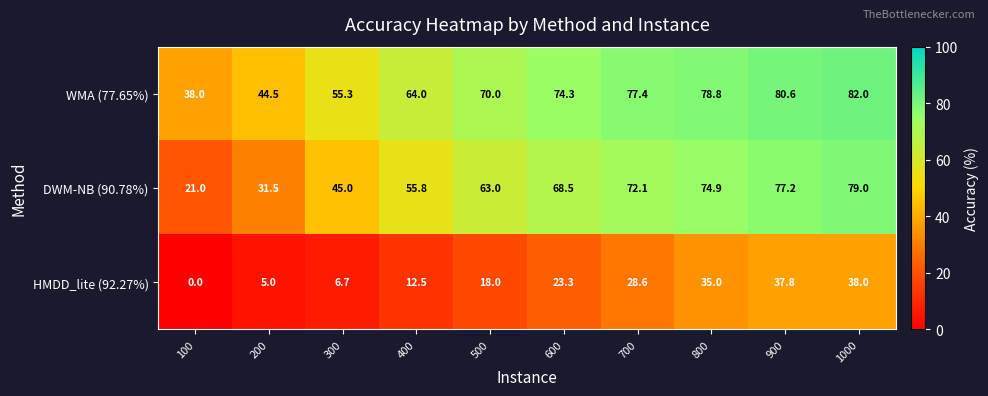

The DWM-NB (90.78%) series shows 115.8 at 800. True or false?

False